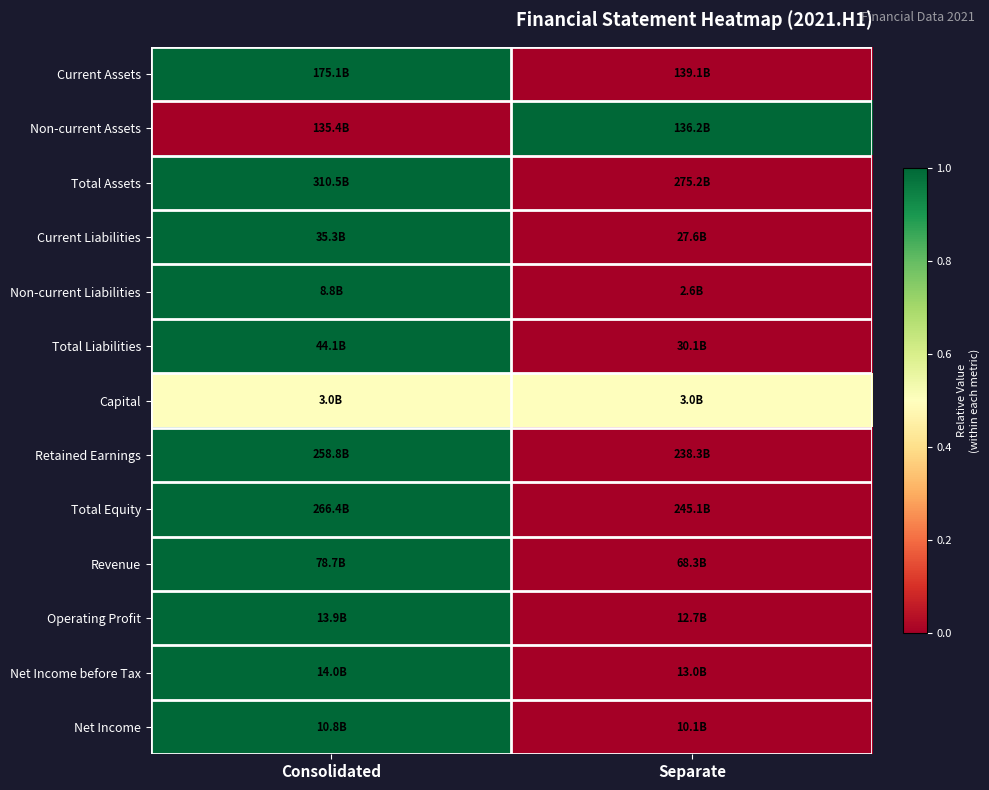

Which series has the widest spread of values?

Current Assets